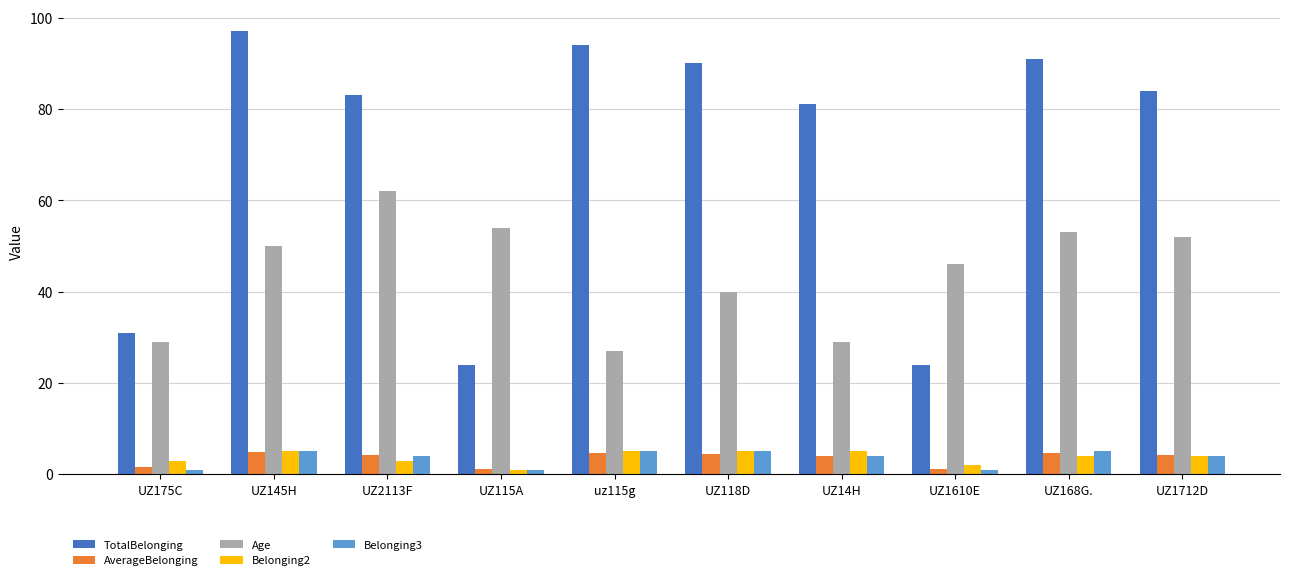

What is the label of the 9th bar from the right?

UZ145H